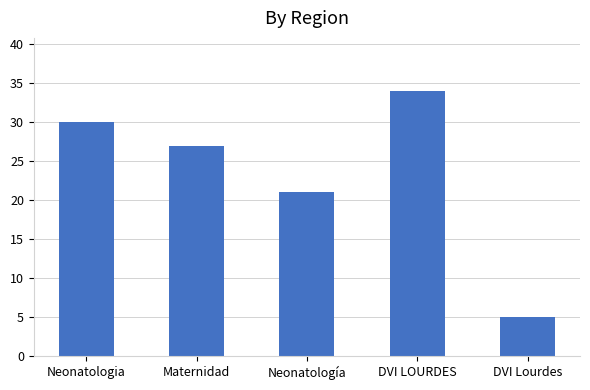

Between Neonatologia and DVI LOURDES, which is larger?

DVI LOURDES